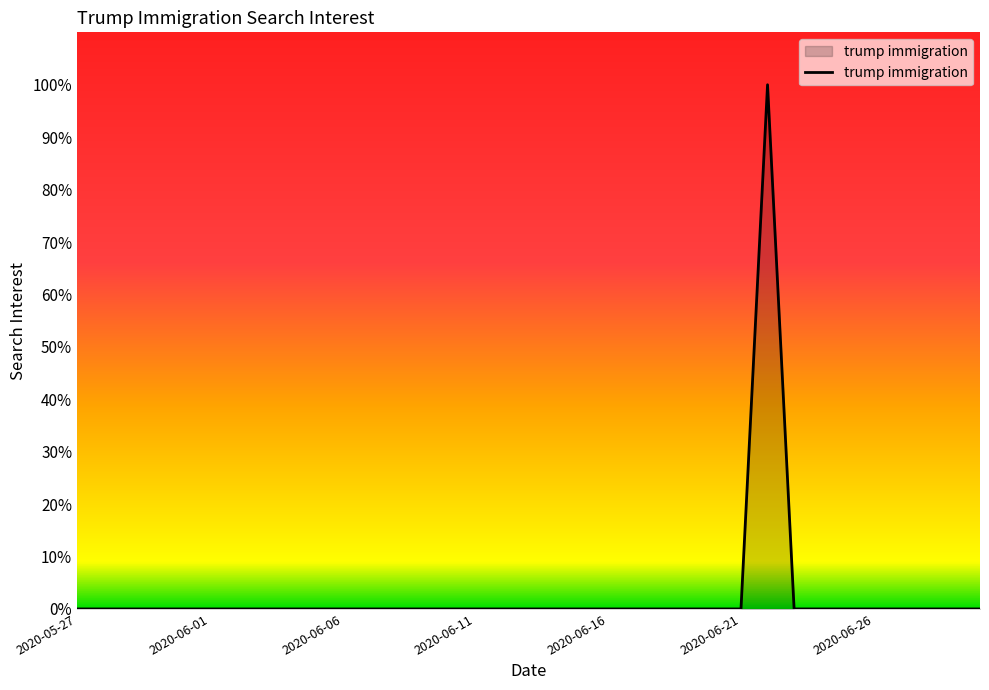

What is the difference between the maximum and minimum values?

100